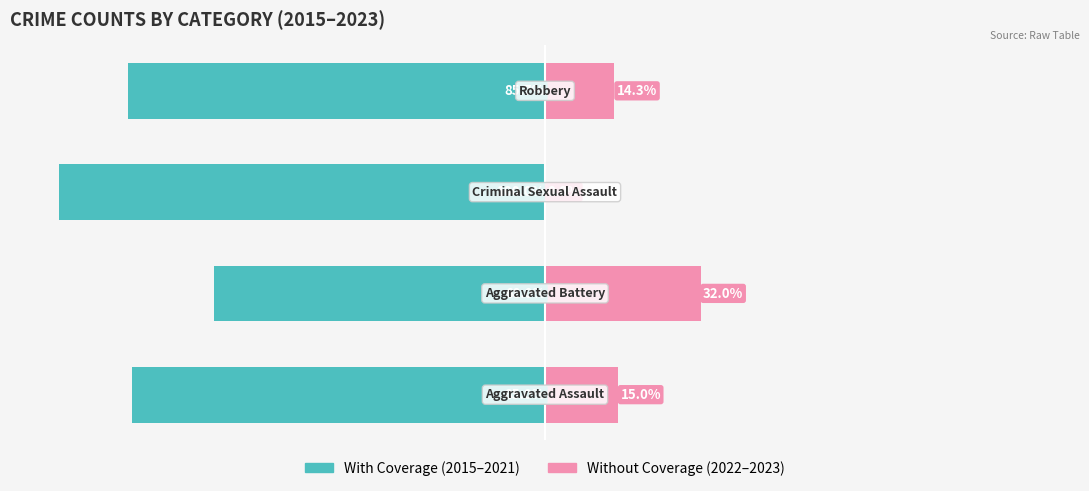

At how many categories does at least one series exceed -10?

4